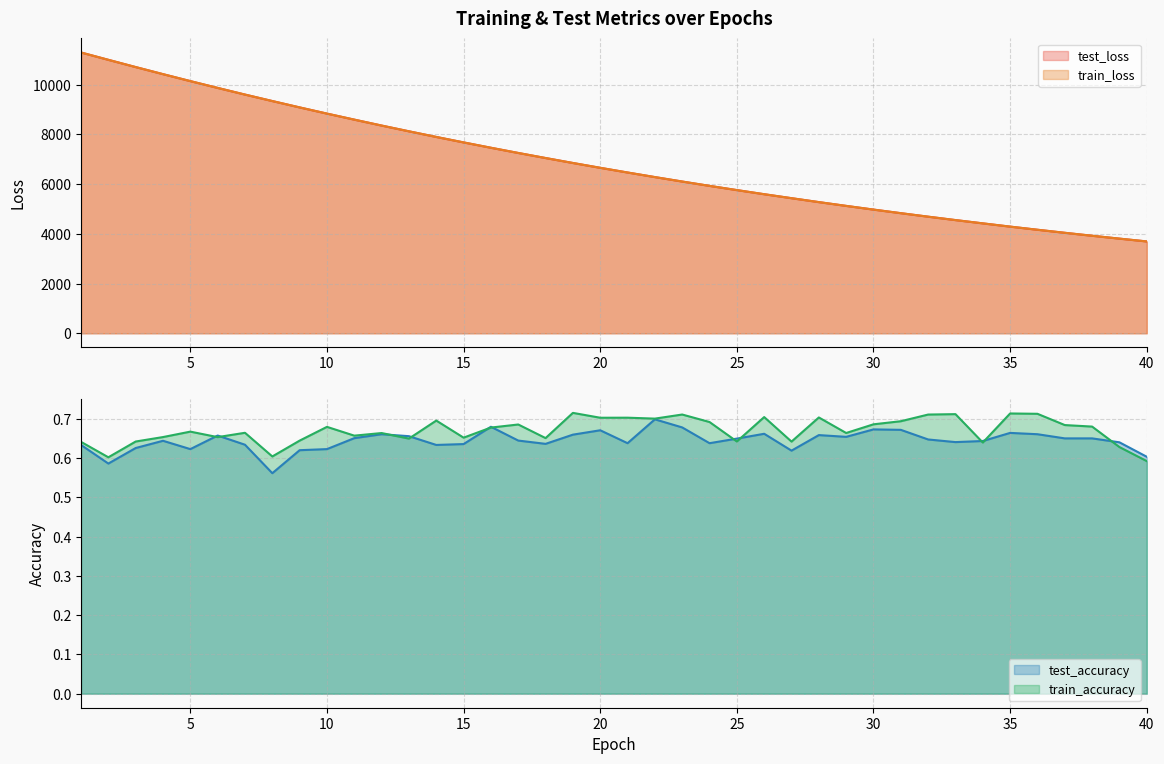

What is the minimum value for train_accuracy?

0.6